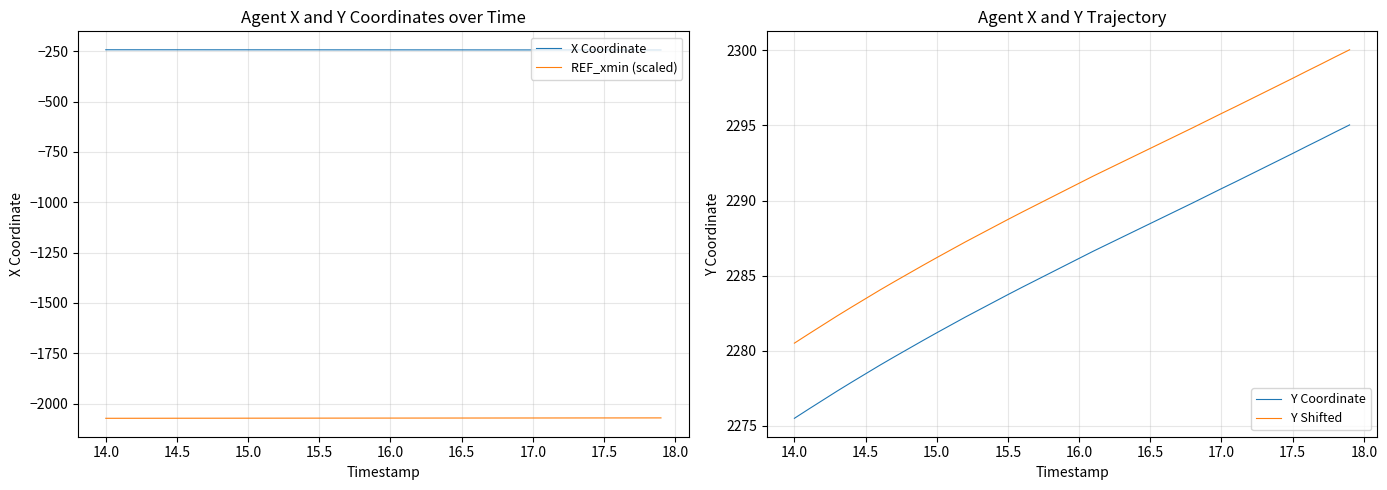

At how many categories does at least one series exceed 1284?

40